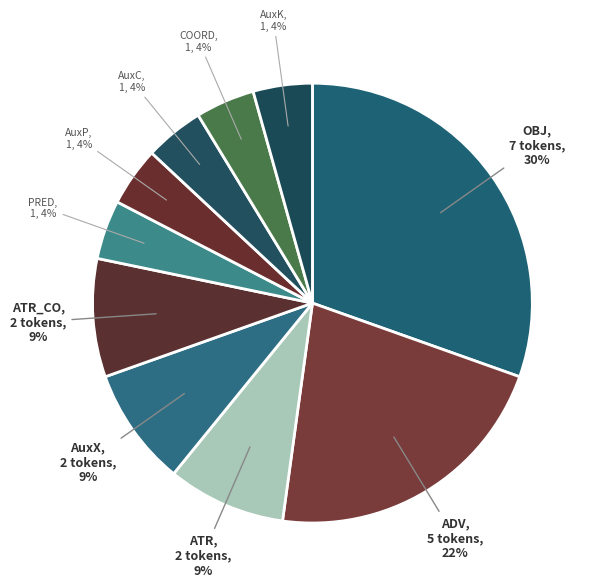

Is there a majority slice in this chart?

No